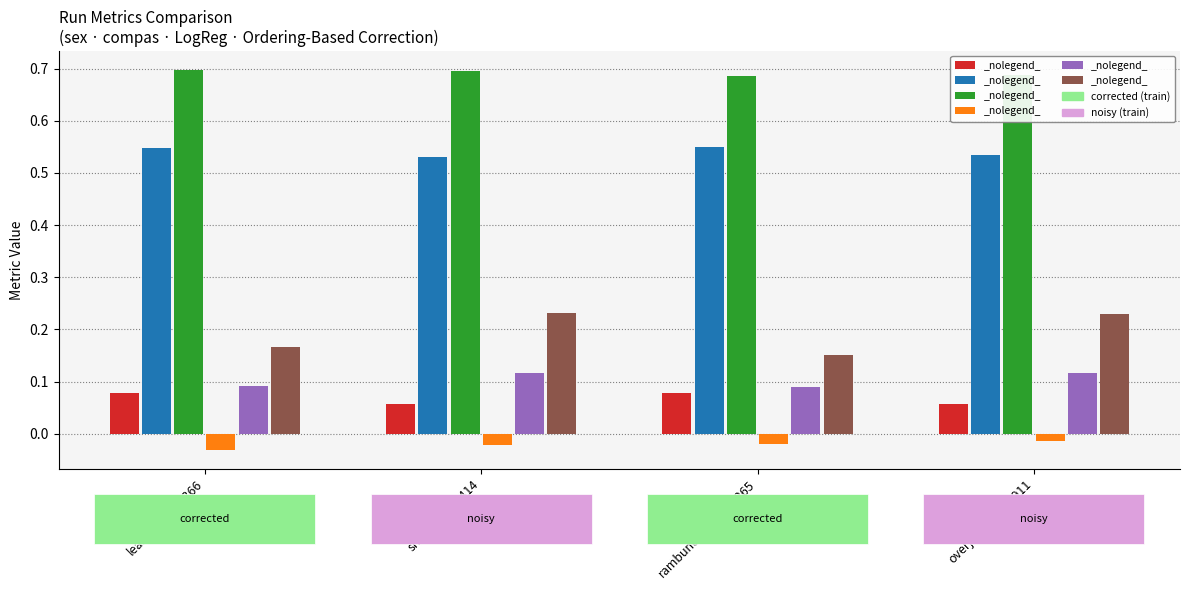

What is the total value across all series at learned-loon-366?

1.5